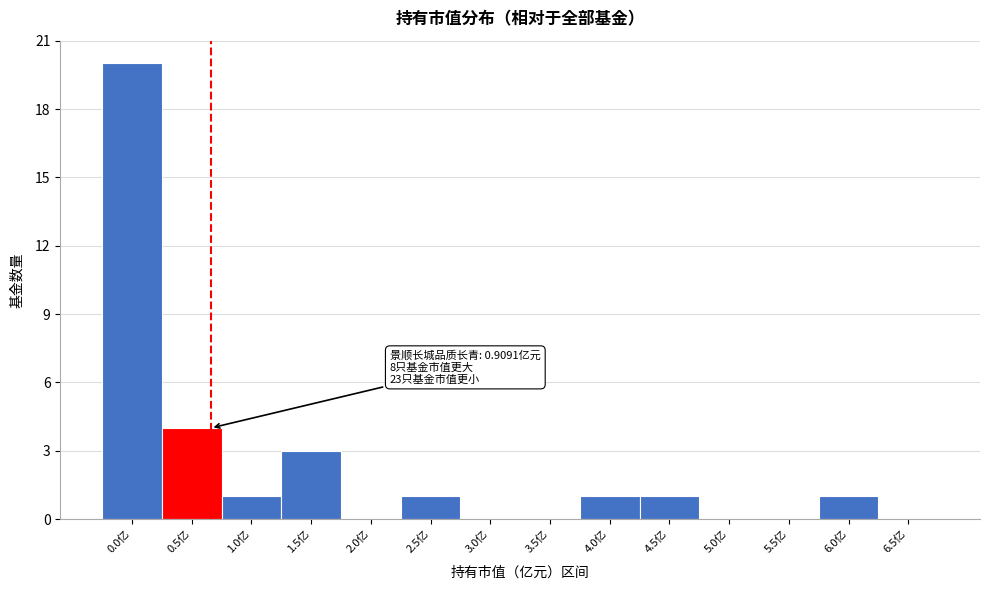

Reading left to right, transcribe all the data shown in this chart.

0.0亿=20	0.5亿=4	1.0亿=1	1.5亿=3	2.0亿=0	2.5亿=1	3.0亿=0	3.5亿=0	4.0亿=1	4.5亿=1	5.0亿=0	5.5亿=0	6.0亿=1	6.5亿=0